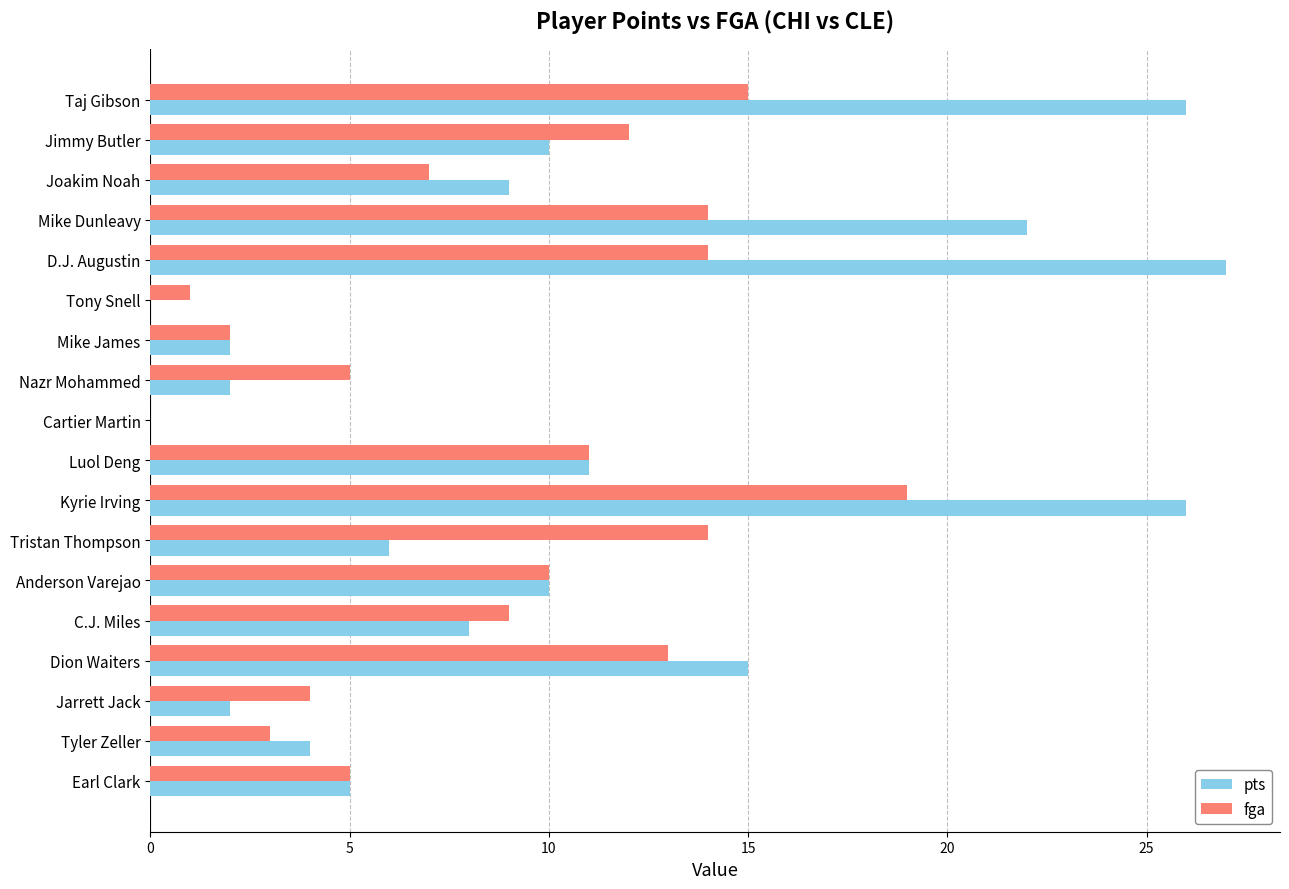

What is the sum of the fga values at Luol Deng and Mike Dunleavy?

25